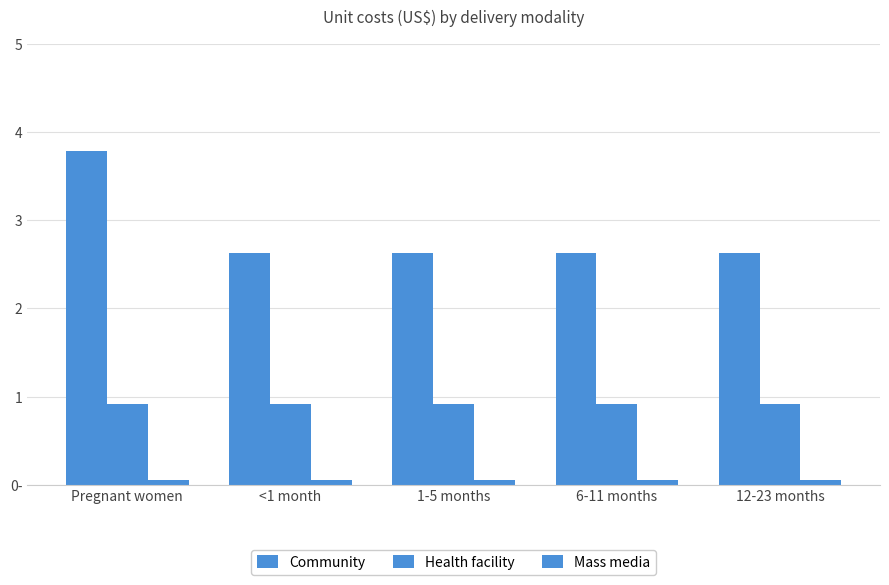

What is the label of the 5th bar from the left?

12-23 months